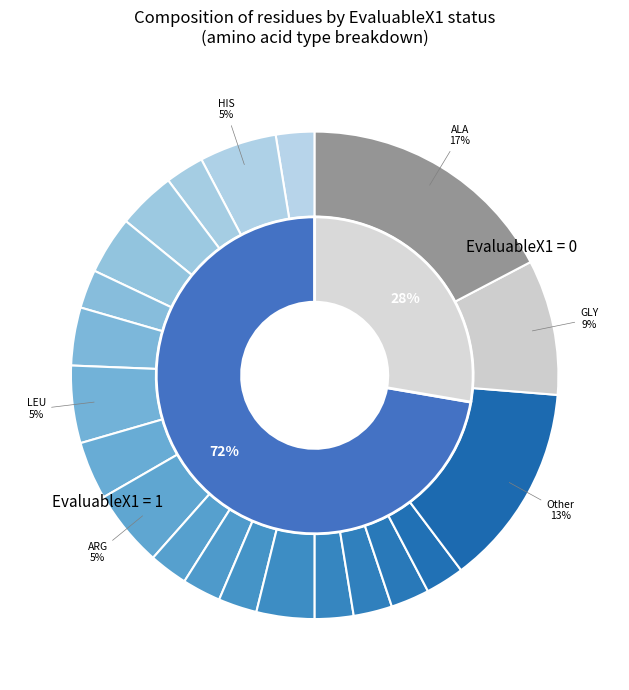

What is the ratio of the value at EvaluableX1=1 to the value at EvaluableX1=0?

2.6